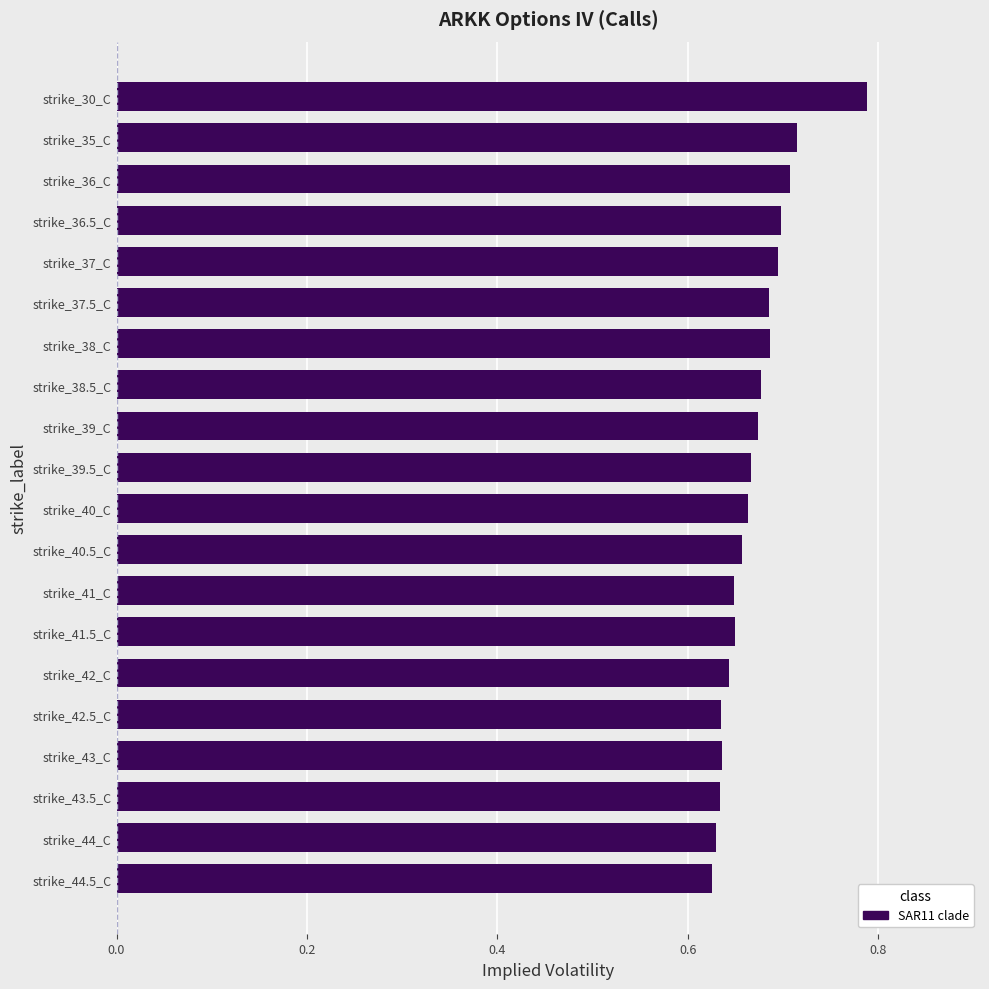

How many data points does each series have?

20